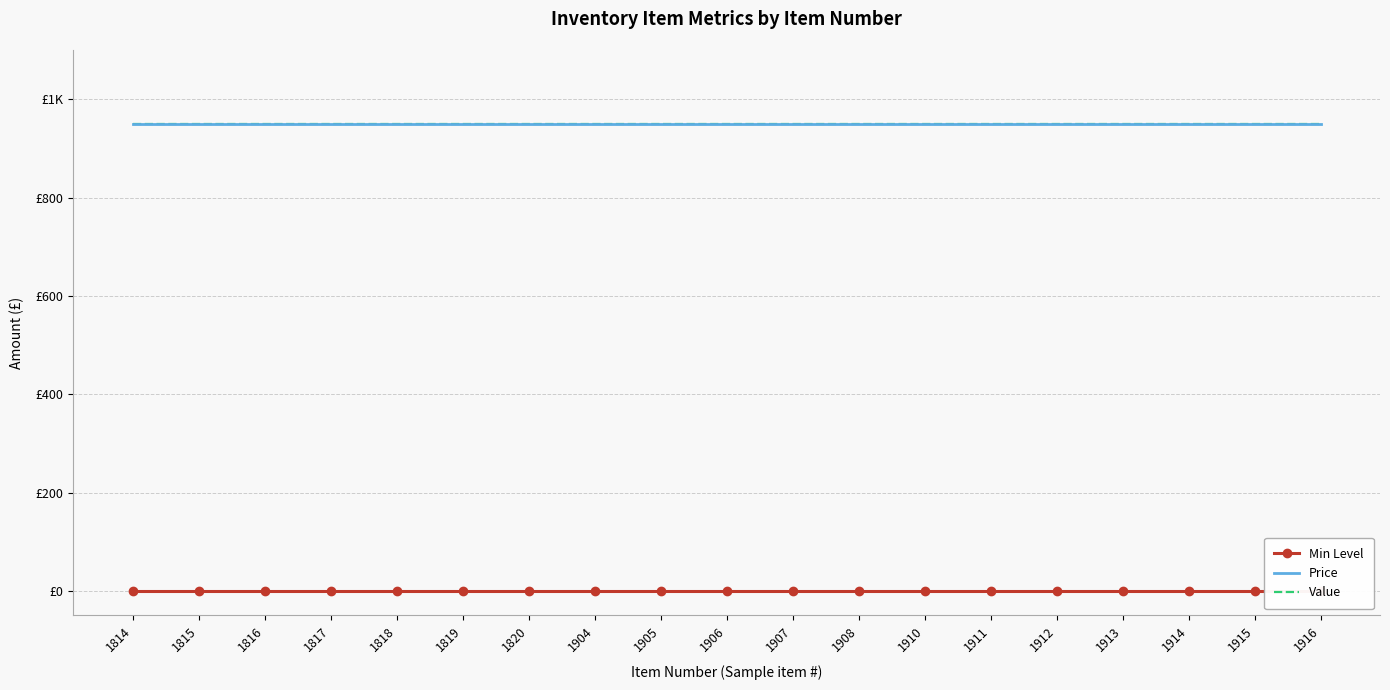

How many lines are shown in the chart?

3